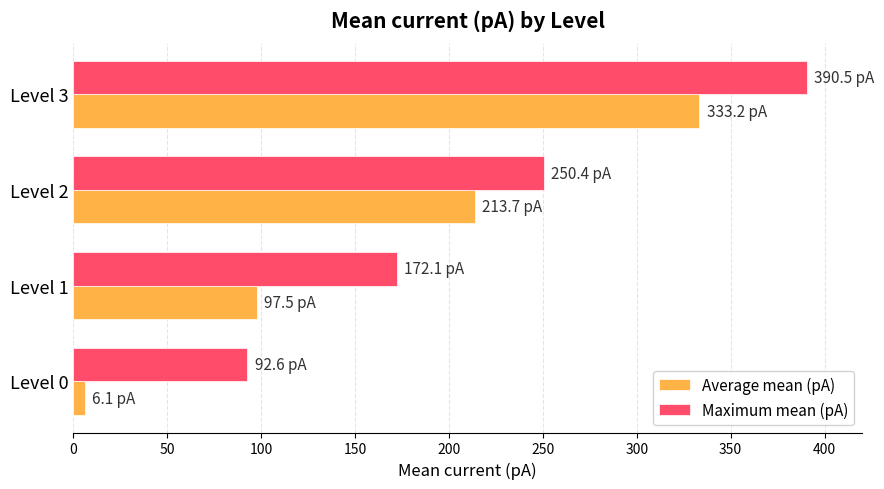

The value of Maximum mean (pA) at Level 3 is 259.3. True or false?

False